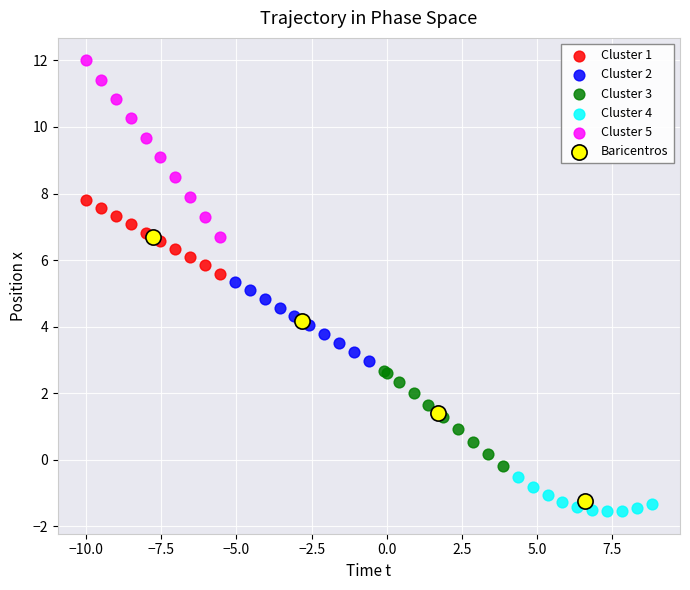

Which series has the largest Y range (max minus min)?

Baricentros